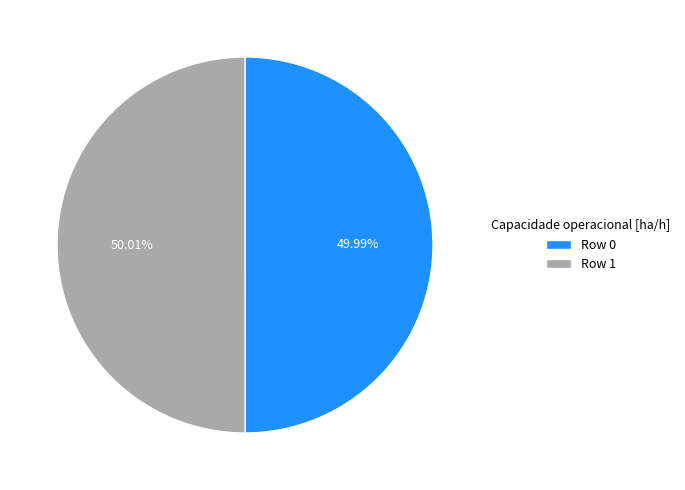

How many slices are in this pie chart?

2